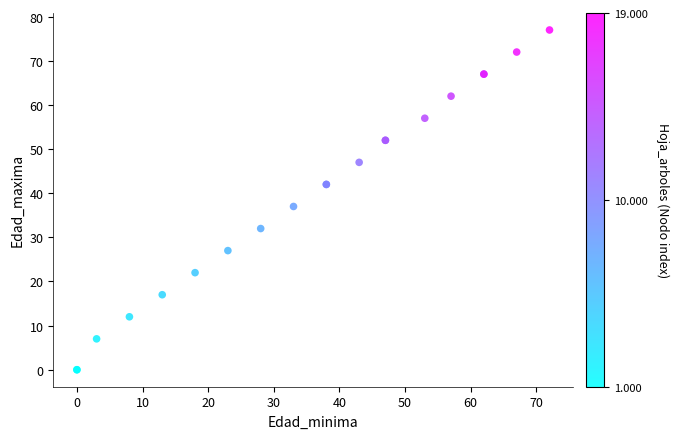

What Y value in the scatter plot is closest to 38?

37